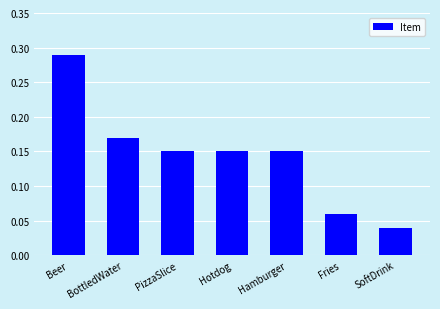

Which category has the highest value across all series?

Beer